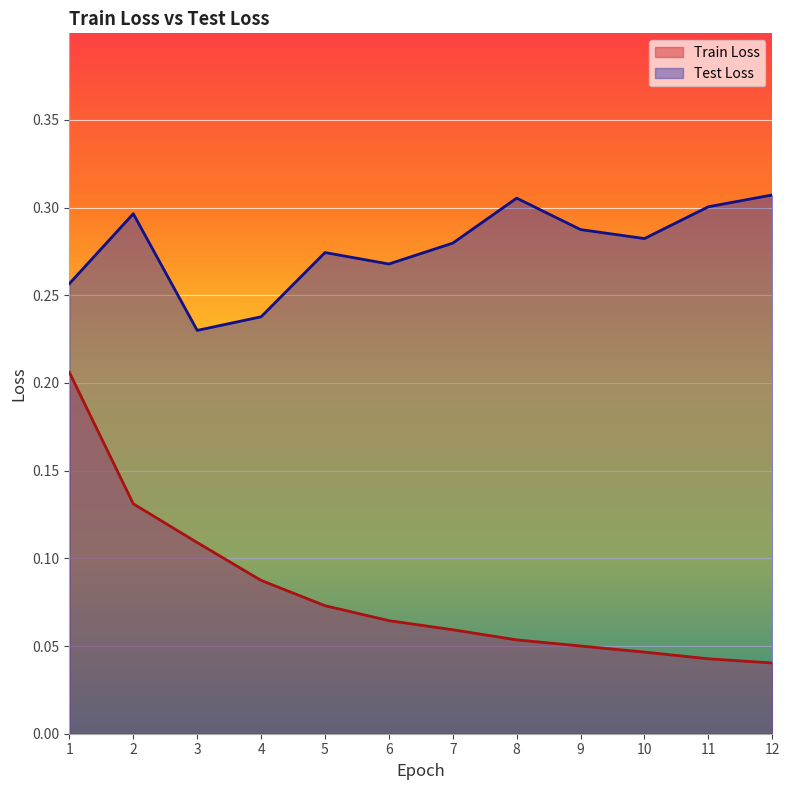

Rank the categories by Test Loss value from lowest to highest.

3, 4, 1, 6, 5, 7, 10, 9, 2, 11, 8, 12